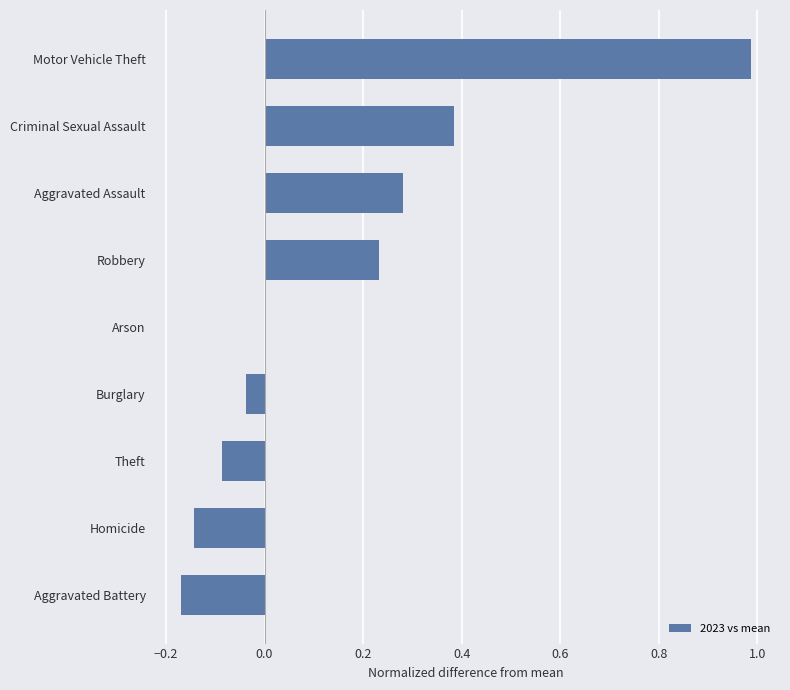

Between Arson and Burglary, which is larger?

Arson